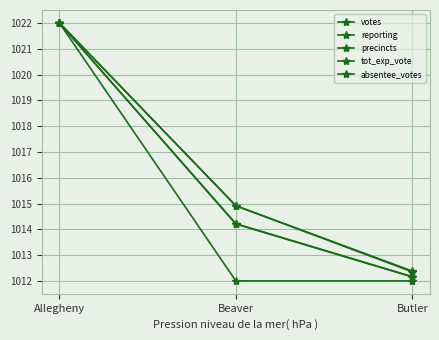

The reporting series shows 1318.9 at Butler. True or false?

False